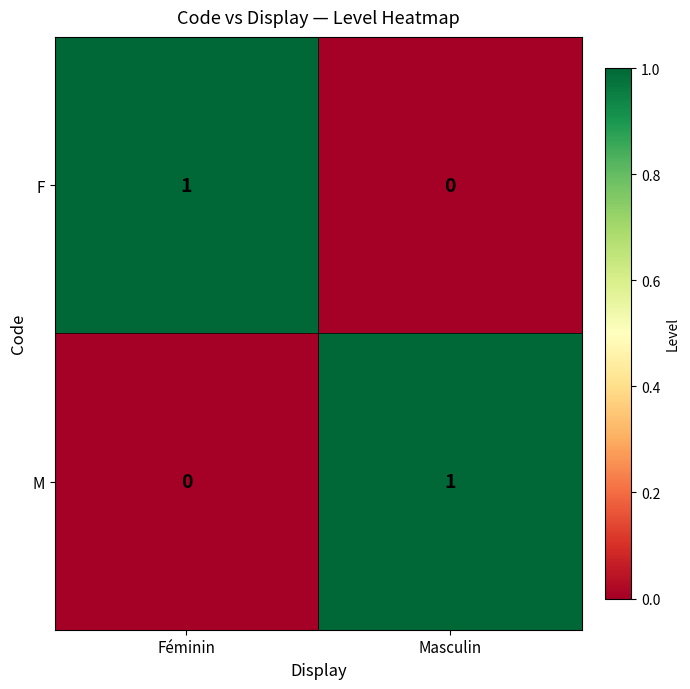

How many data points does each series have?

2